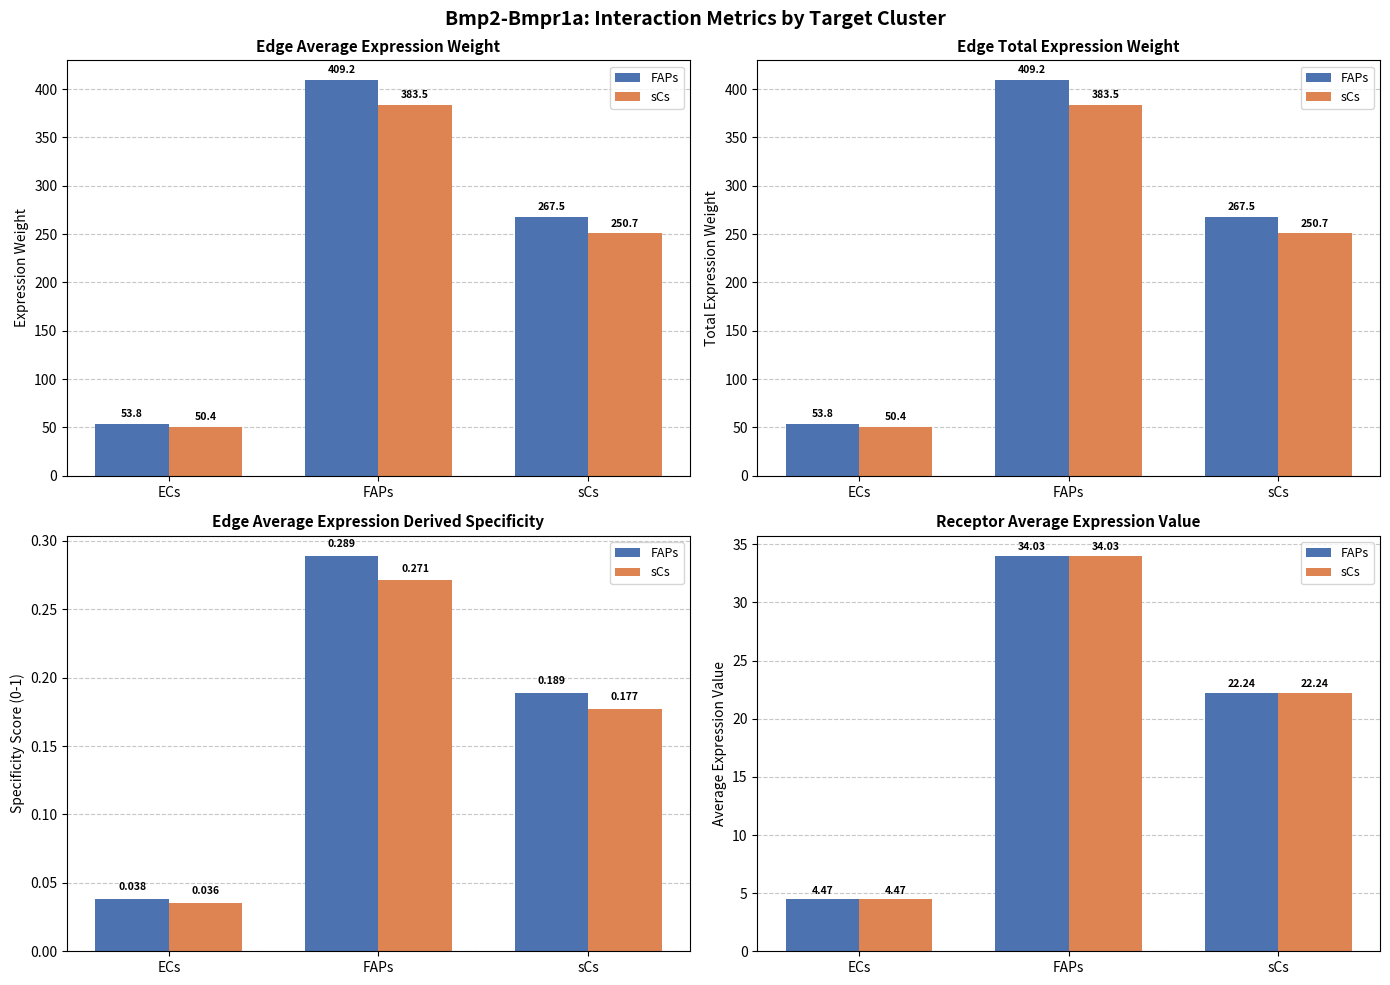

What are all the series names shown in the legend?

FAPs, sCs